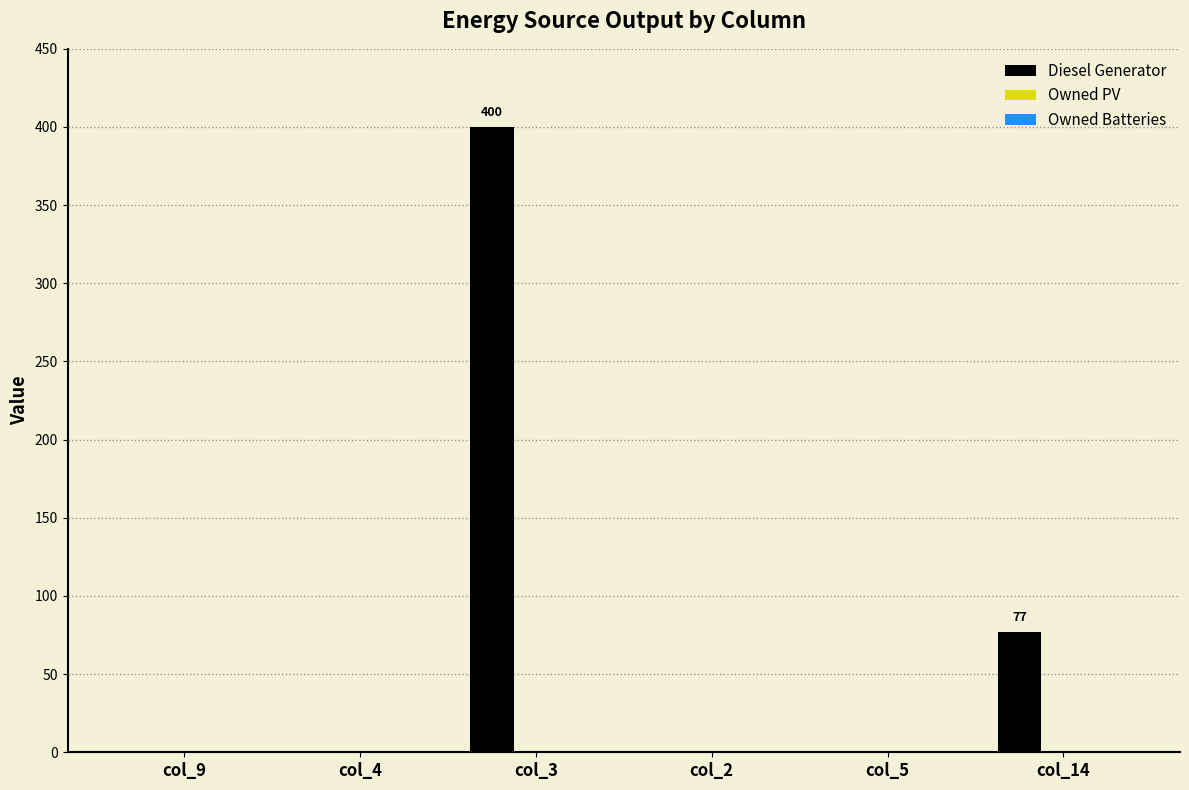

Reading left to right, what are all the values shown in this chart?

col_9=0	col_4=0	col_3=400	col_2=0	col_5=0	col_14=77